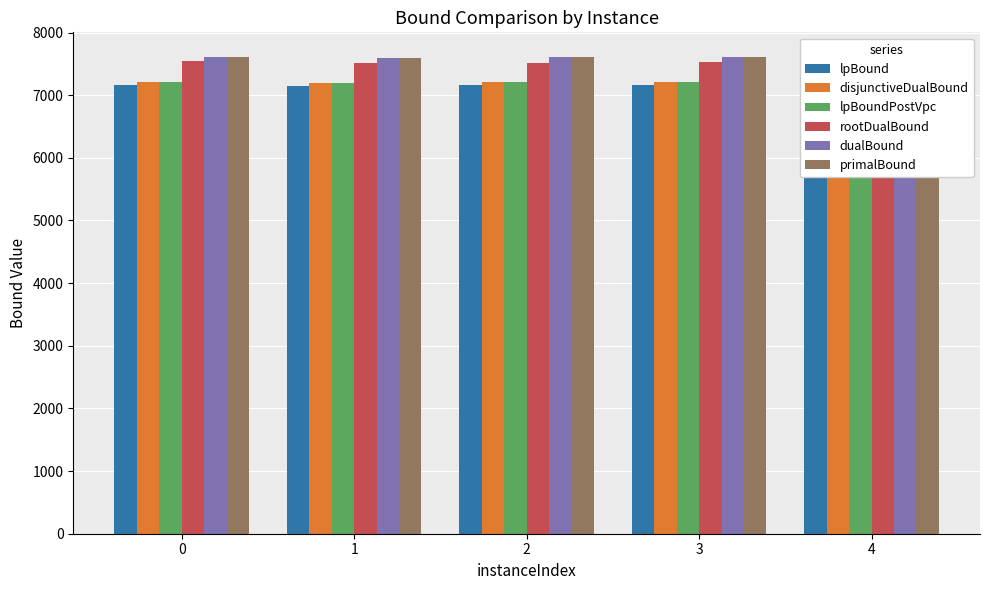

The primalBound series shows 3043.6 at 2. True or false?

False